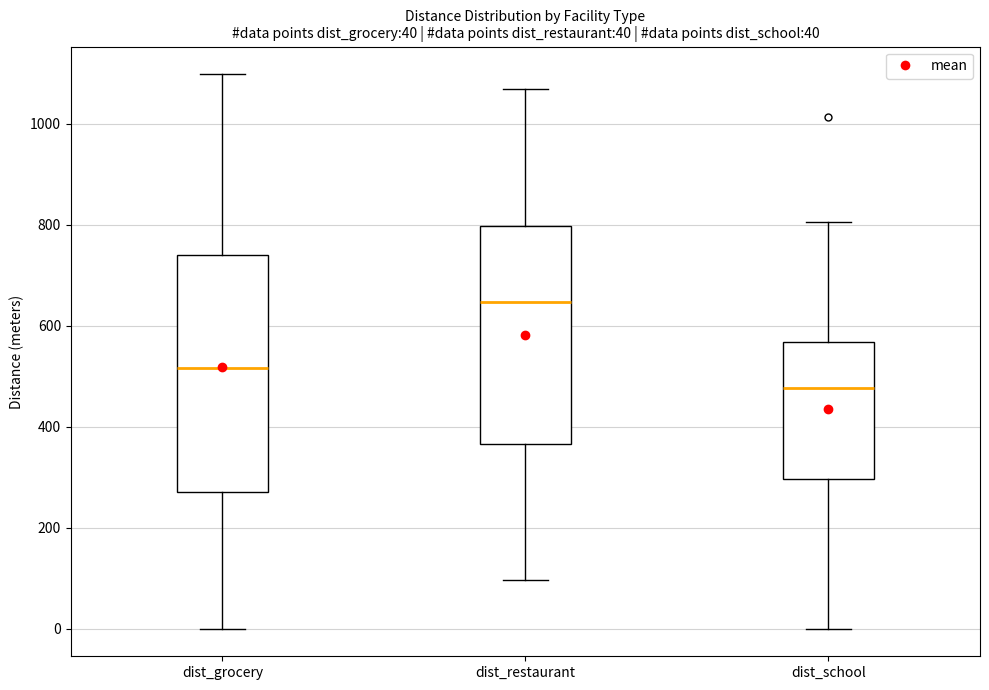

Which box's median line is the lowest?

dist_school